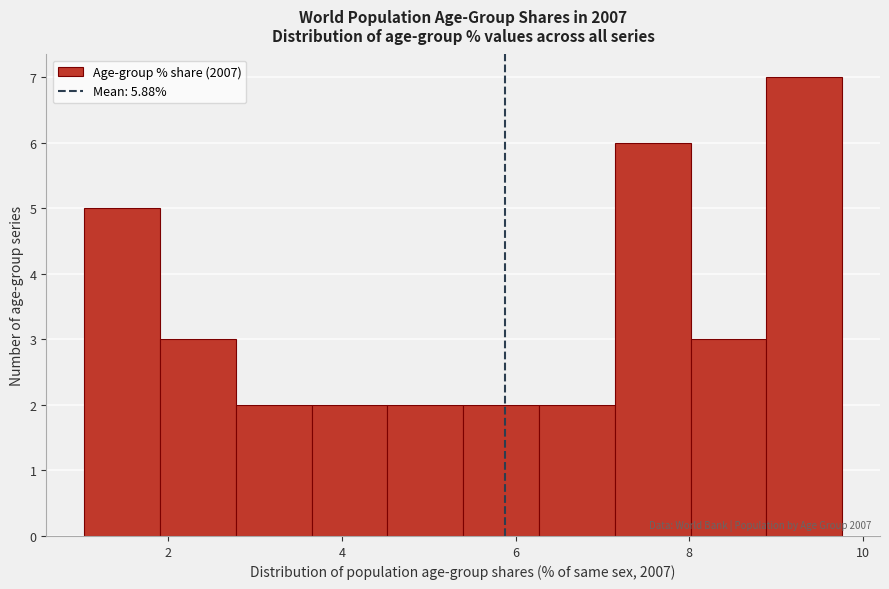

Over which range of the x-axis is the bar tallest?

8.8 to 9.8